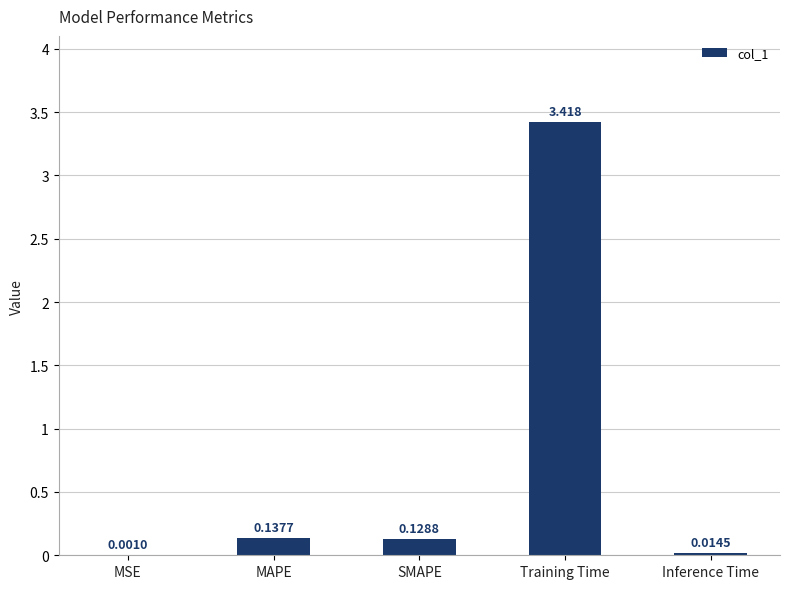

Which category has the highest value across all series?

Training Time